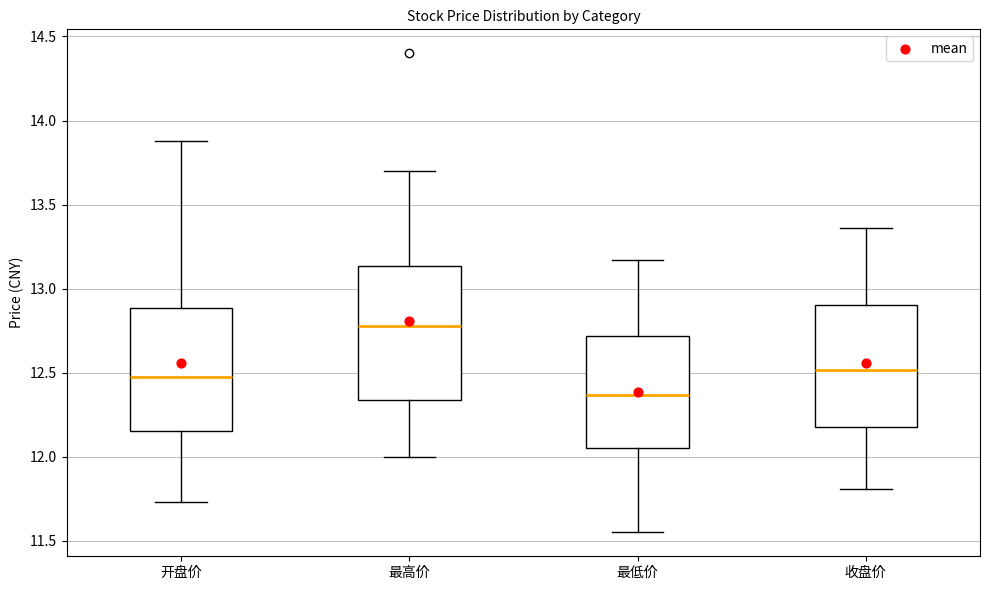

Where is the upper edge of the box for 最低价 on the y-axis? The values are not printed on the chart, so give them approximately, as read against the axis.

12.70